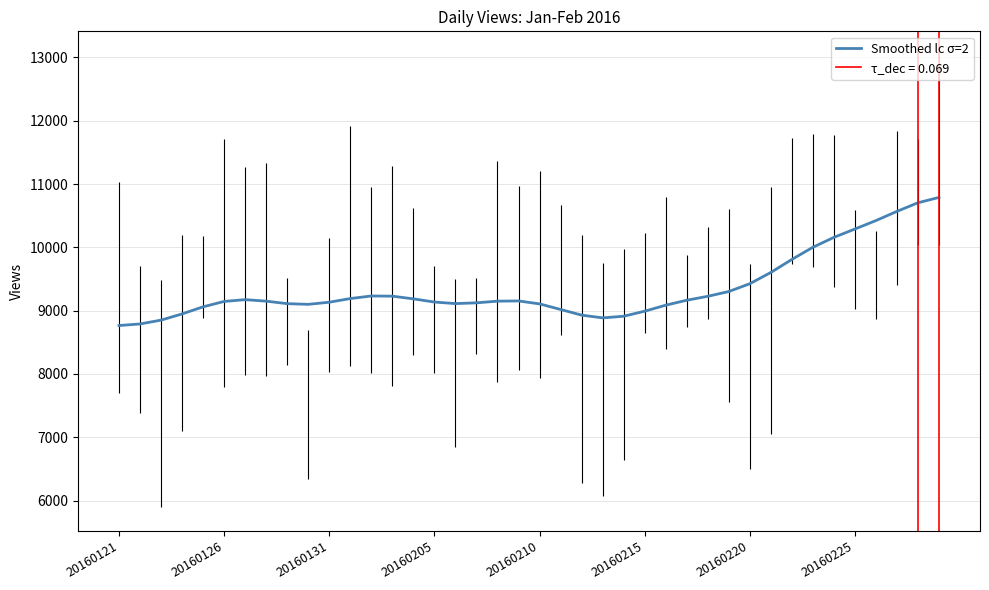

True or false: there are more than 2 points higher than both neighbors.

True